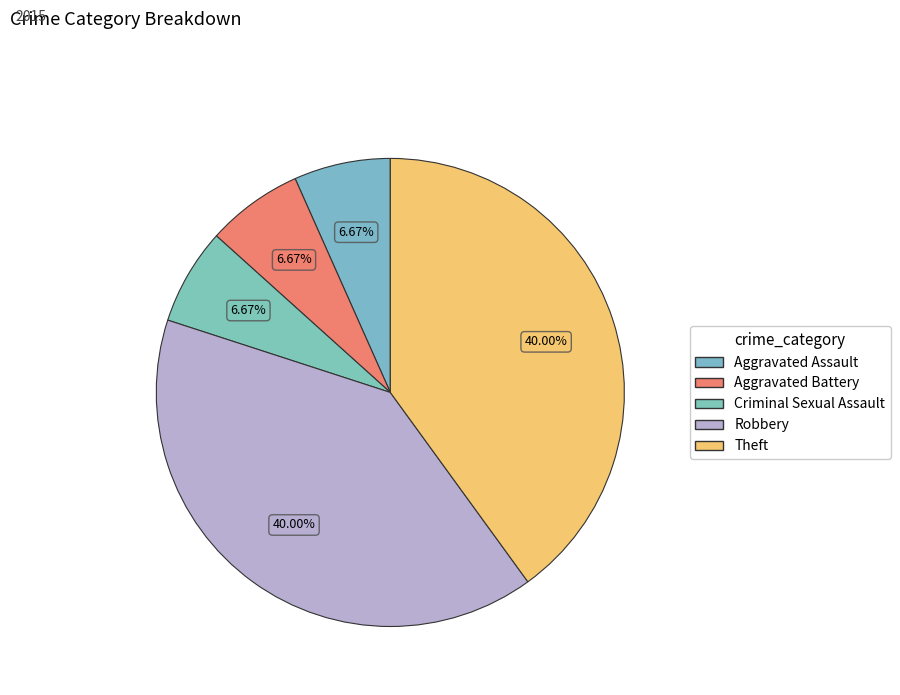

What is the total percentage of Aggravated Assault and Aggravated Battery?

13.3%